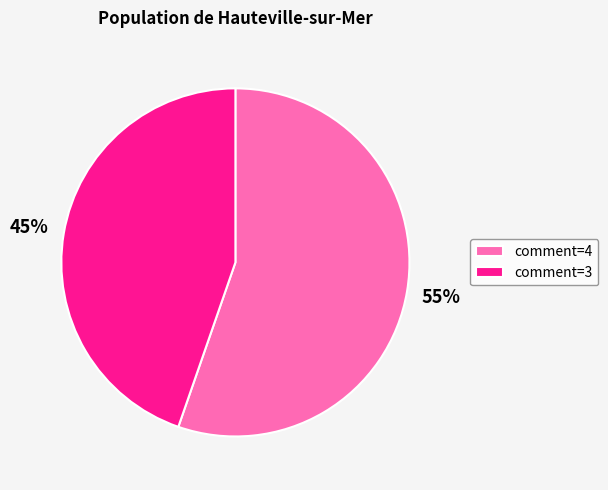

To the nearest percent, what is the combined percentage of comment=3 and comment=4?

100%